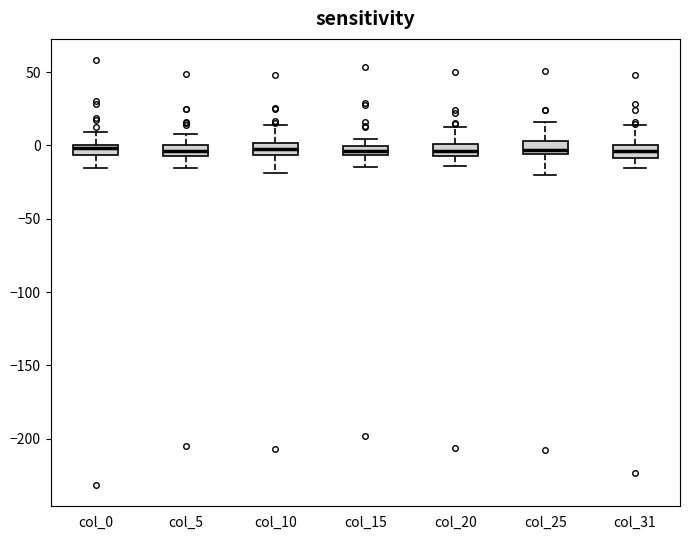

Where does the lower whisker of the box for col_0 end on the y-axis? The values are not printed on the chart, so give them approximately, as read against the axis.

-15